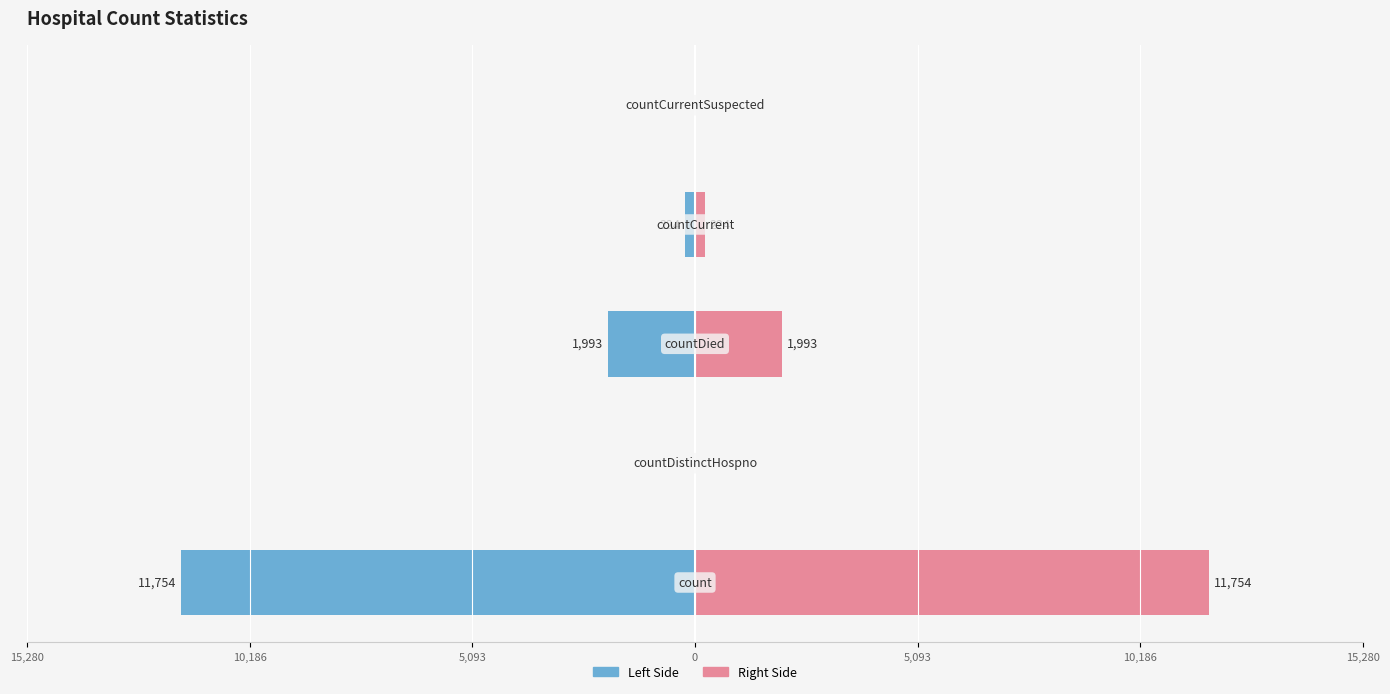

How many values in the Values (left) series exceed -224?

2